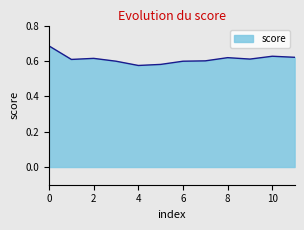

Does the chart have visible grid lines?

No